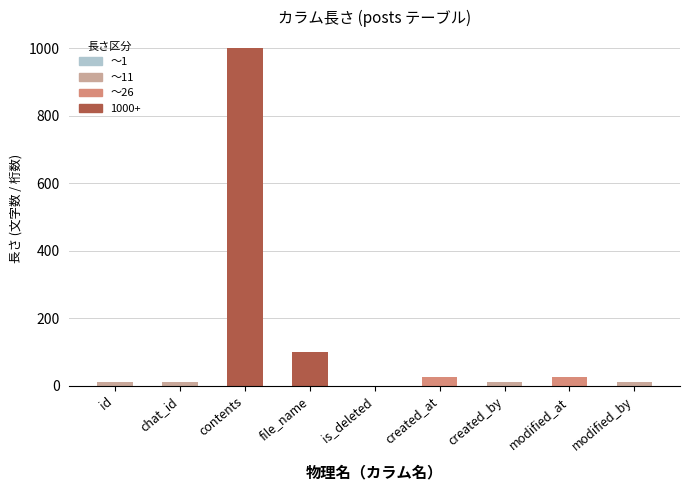

What is the ratio of the value at contents to the value at file_name?

10.0